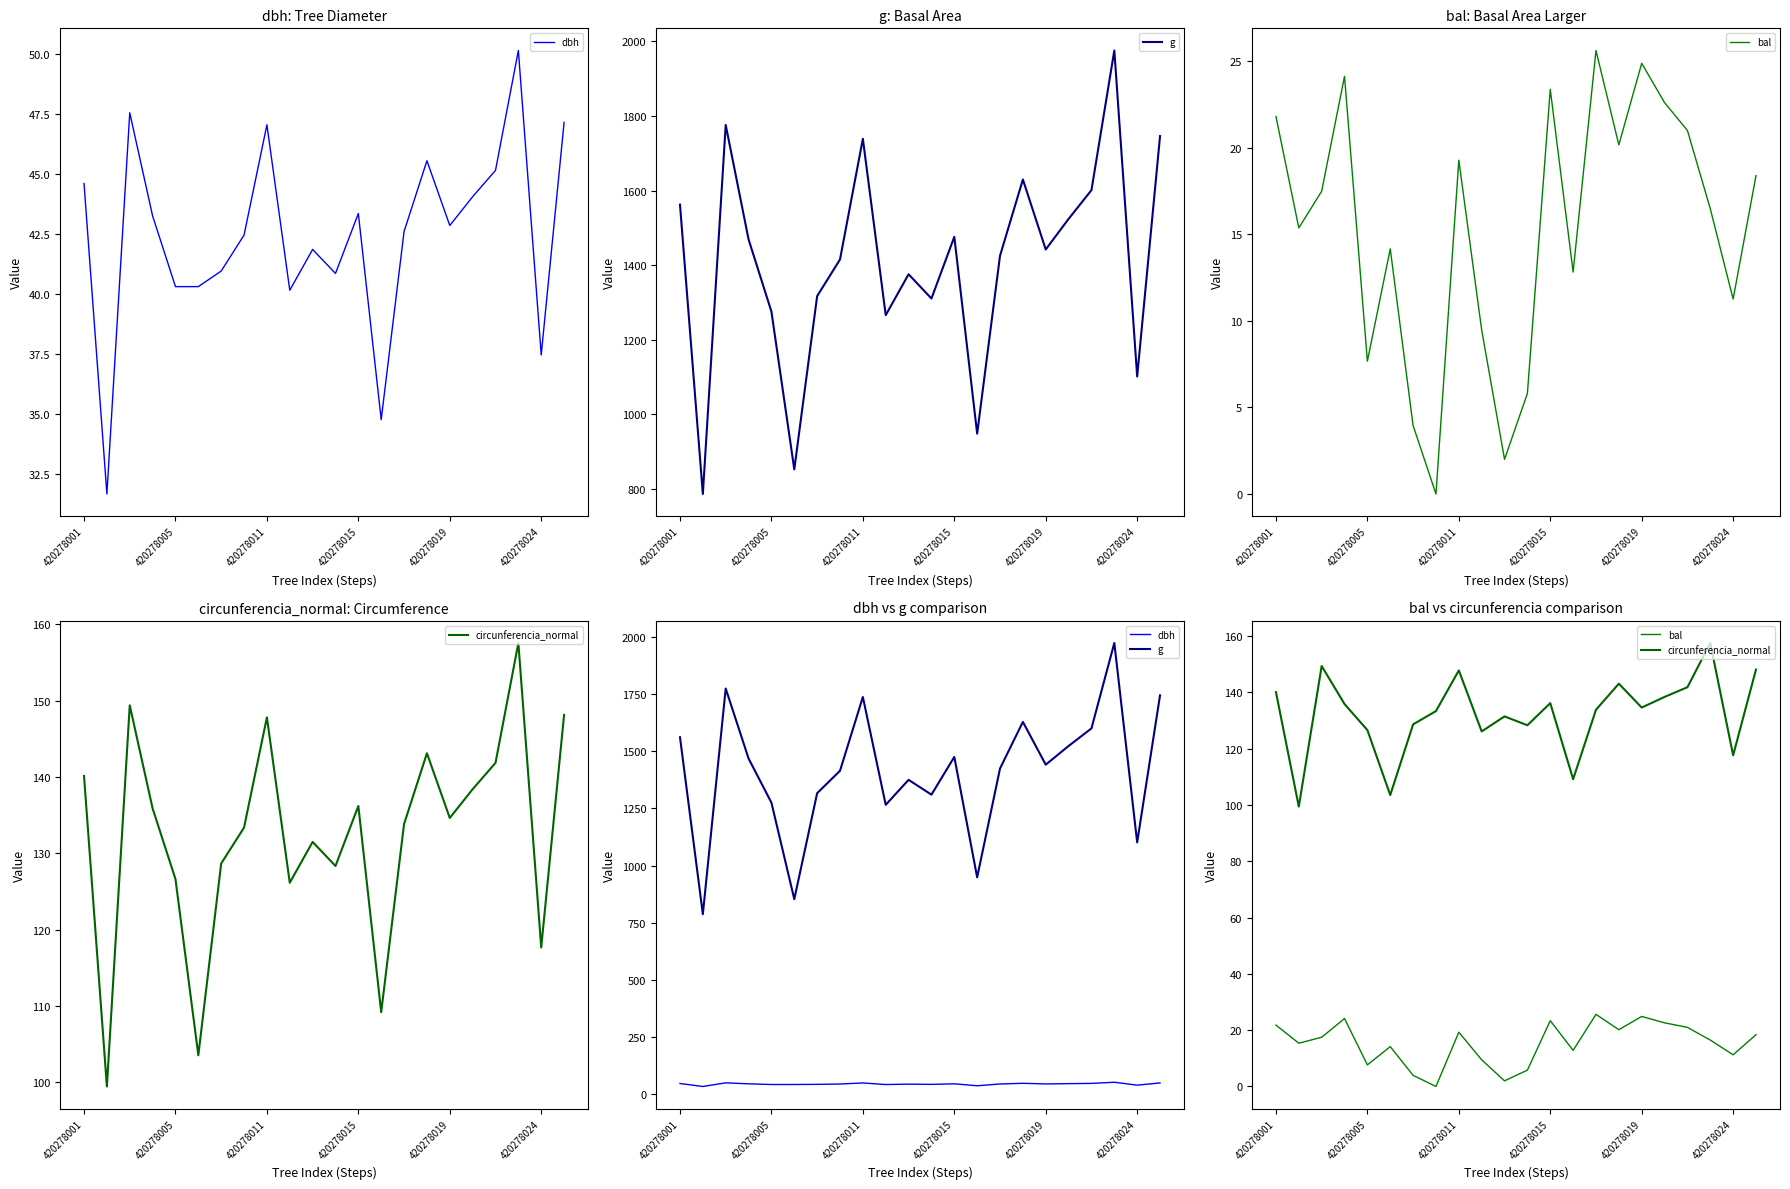

Is the value of g at 420278005 greater than the value of dbh at 420278015?

Yes